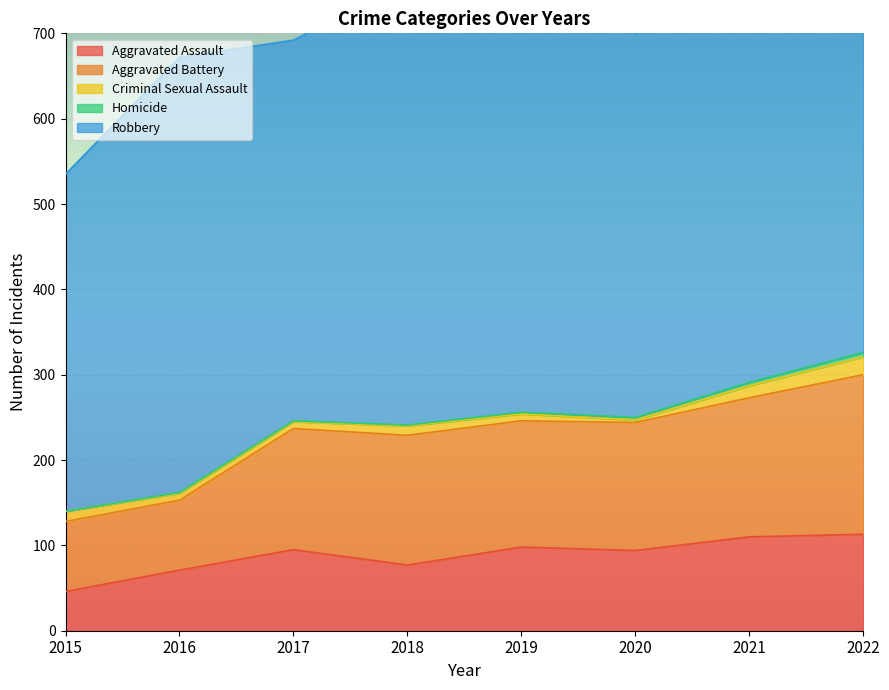

What is the average value of the Aggravated Battery series?

138